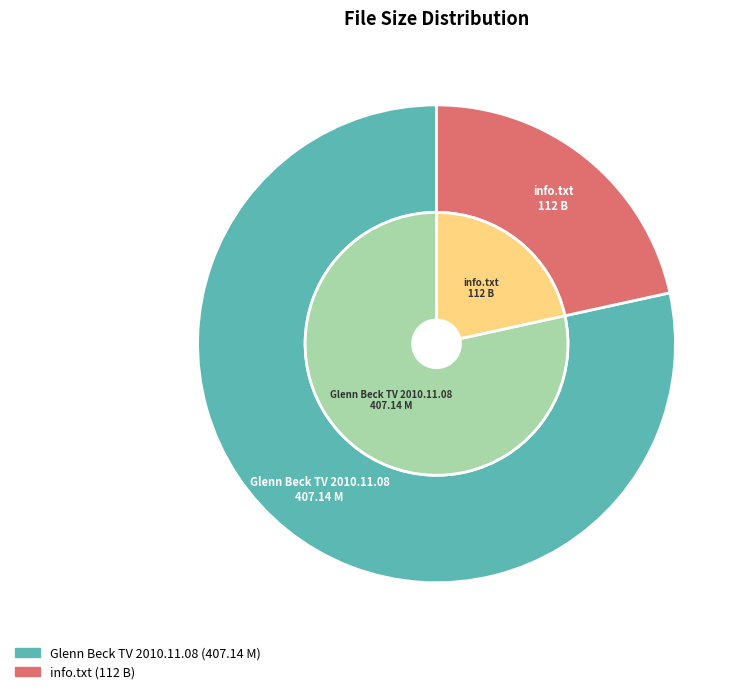

To the nearest percent, what is the difference between the Glenn Beck TV 2010.11.08 and info.txt slice percentages?

57%